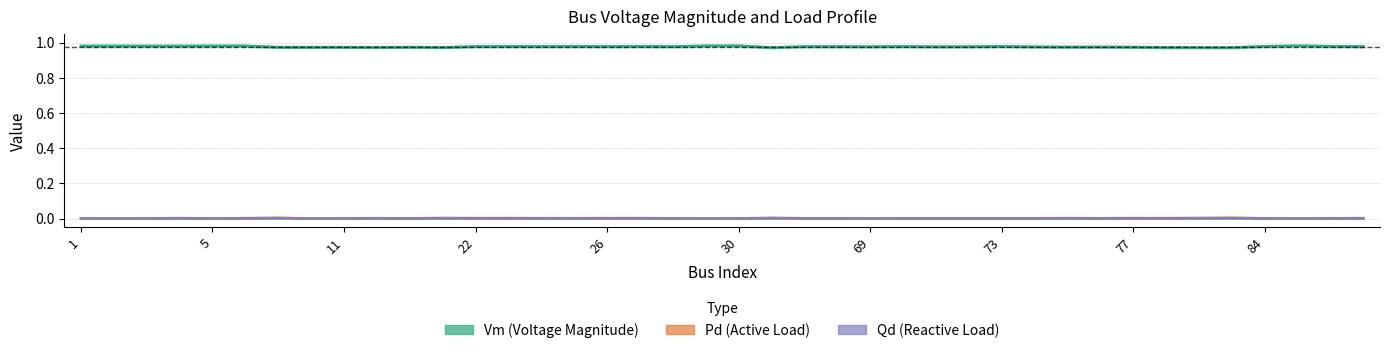

Rank the categories by Qd value from highest to lowest.

81, 7, 65, 79, 21, 23, 4, 27, 22, 77, 26, 75, 78, 137, 6, 24, 12, 25, 71, 68, 74, 76, 67, 70, 72, 130, 28, 84, 20, 73, 30, 1, 3, 5, 11, 2, 10, 29, 69, 122